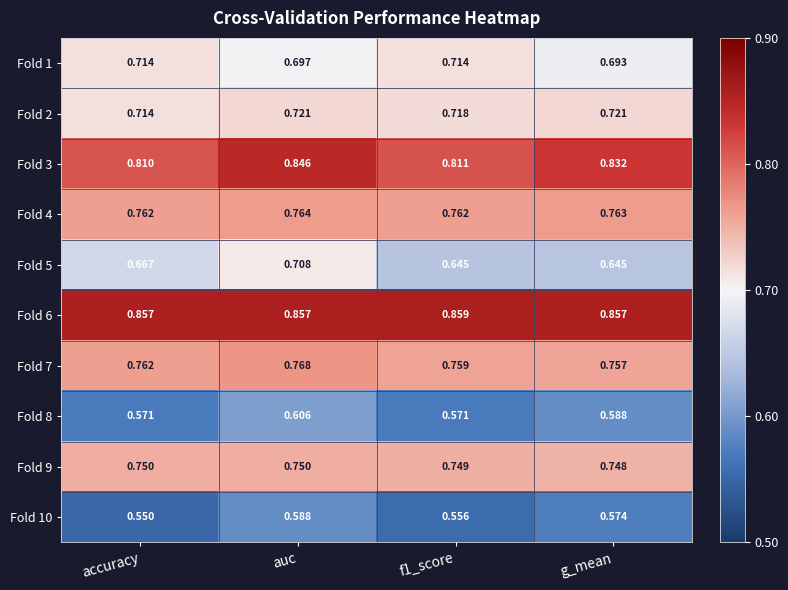

At which category is the sum across all series the highest?

auc